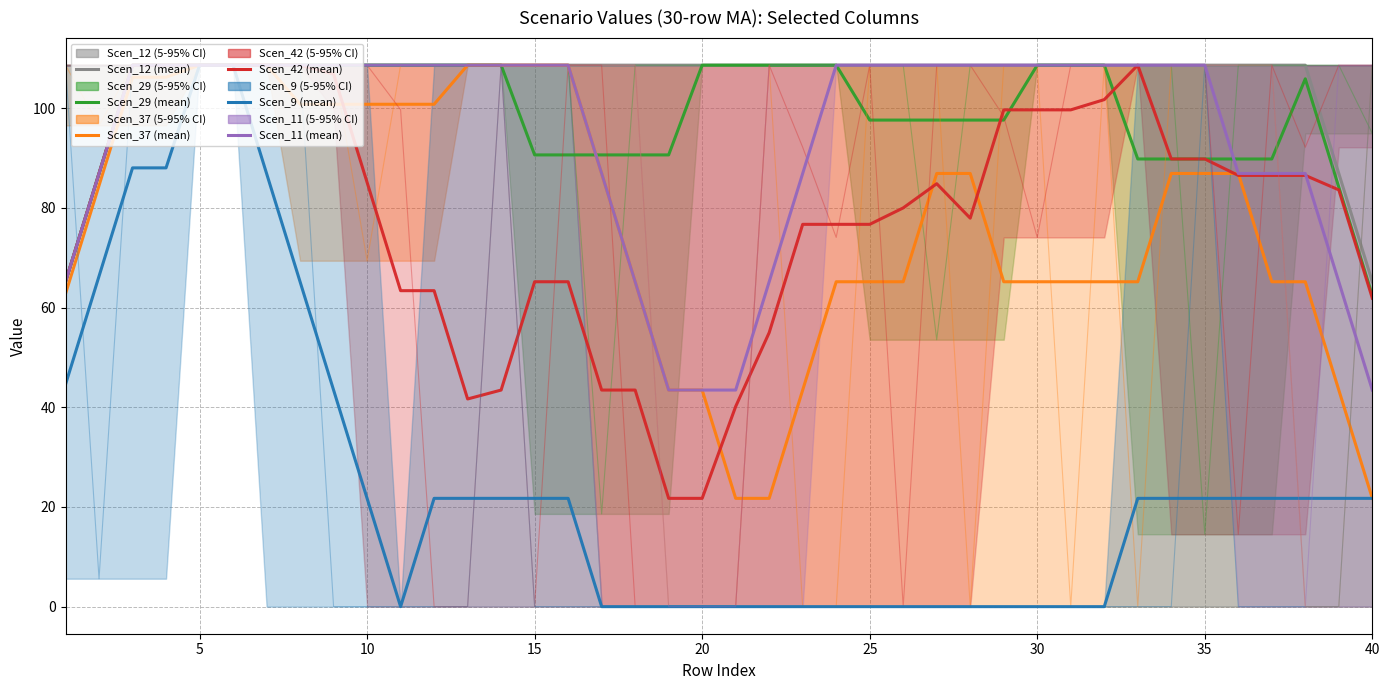

True or false: Scen_9 and Scen_37 intersect in this chart.

False